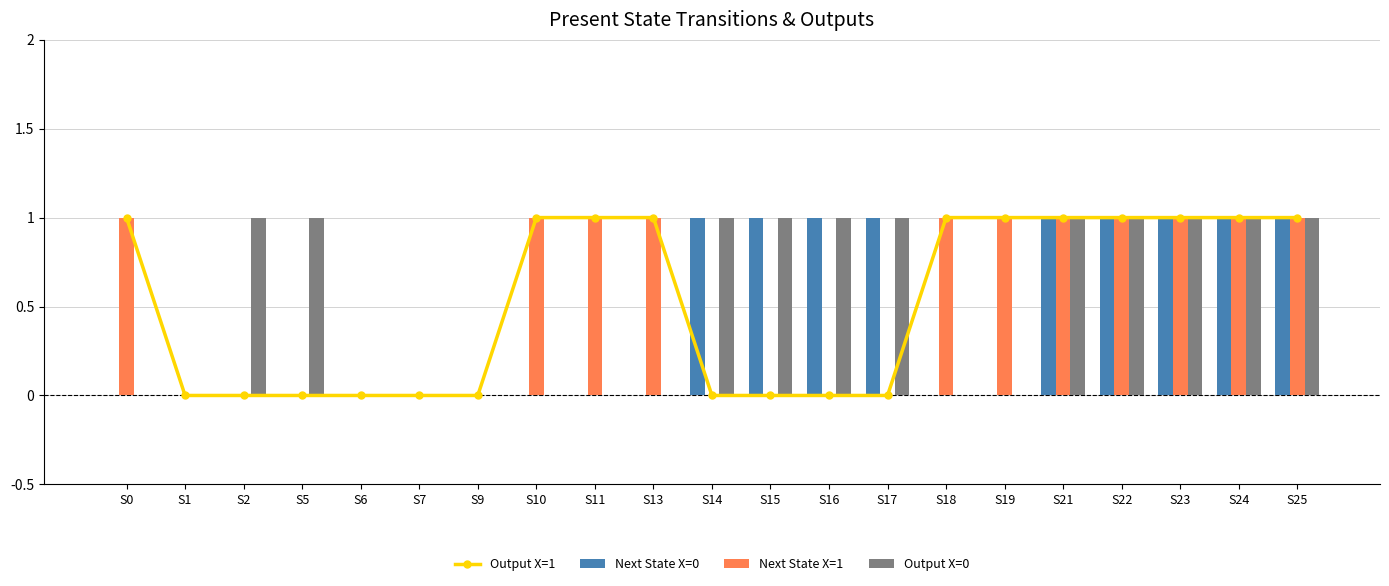

List the series in order of their peak value, highest first.

Output X=1, Next State X=0, Next State X=1, Output X=0